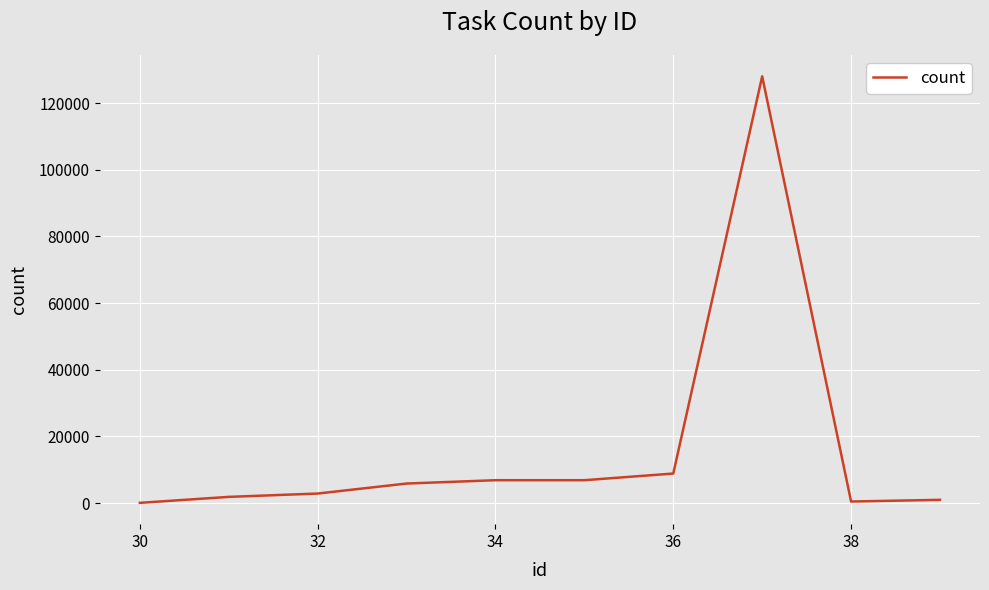

What is the maximum value shown in the chart?

128000